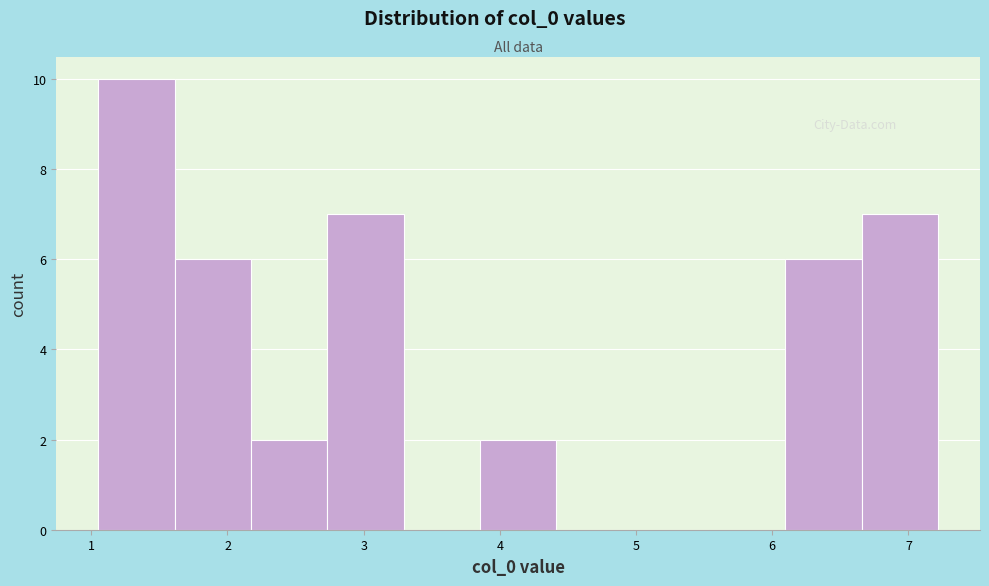

Which range on the x-axis has the tallest bar?

1.1 to 1.6